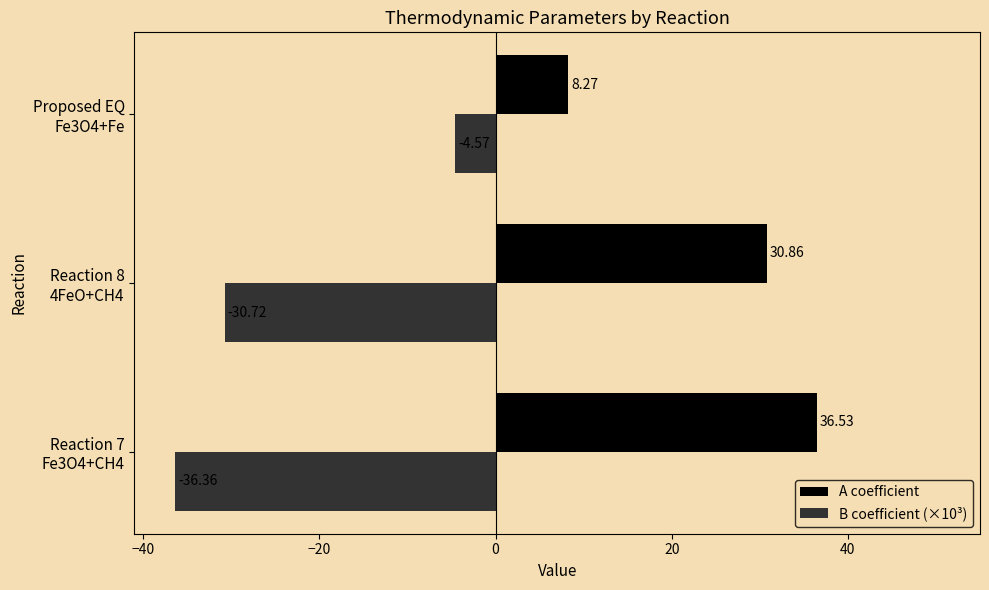

At which category is the sum across all series the highest?

Proposed EQ
Fe3O4+Fe